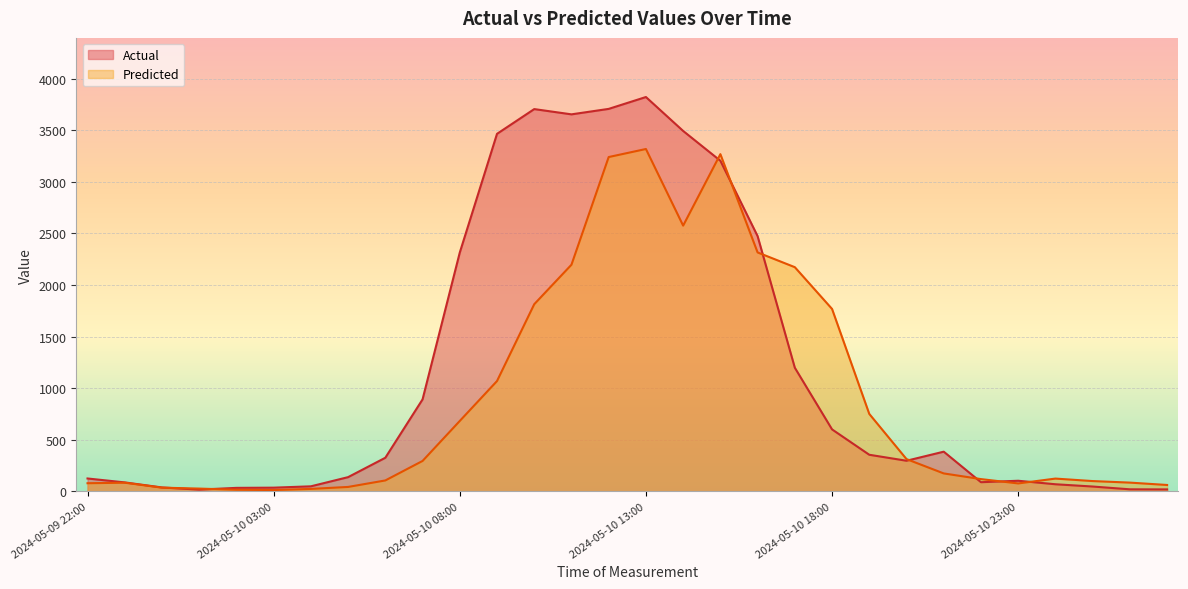

What are all the series names shown in the legend?

Actual, Predicted